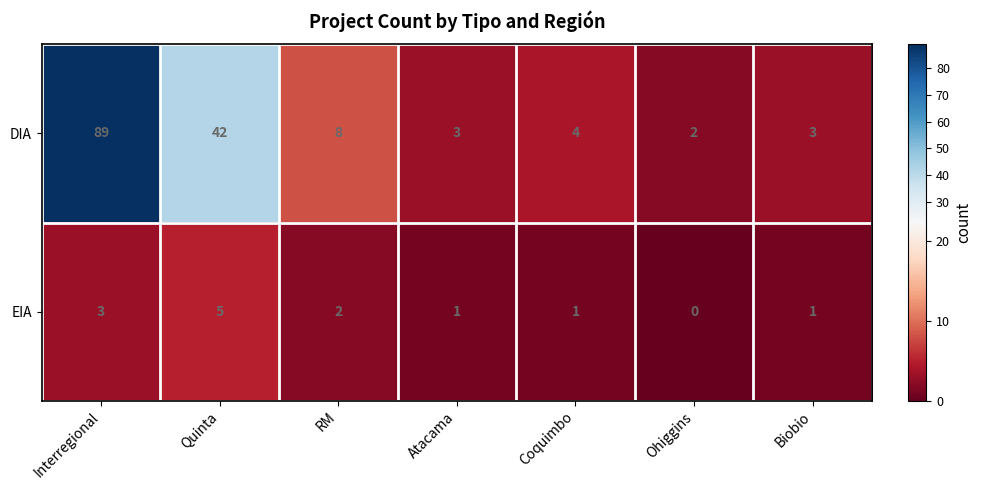

Rank the series at Atacama from highest to lowest value.

DIA, EIA